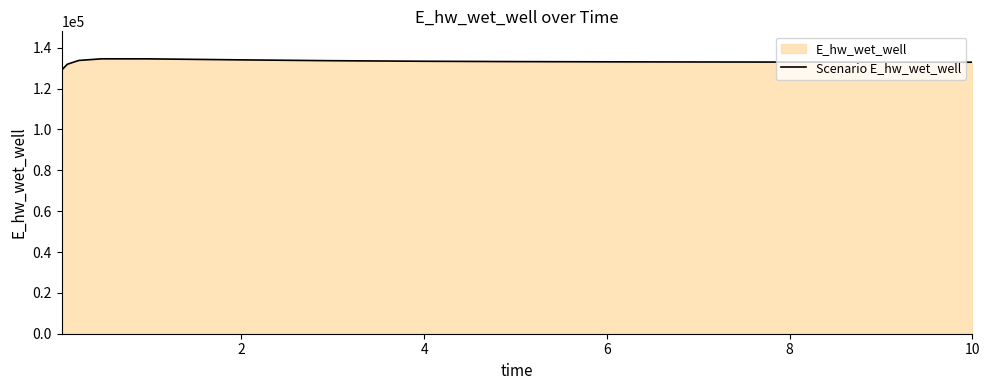

What is the smallest value displayed?

129047.2